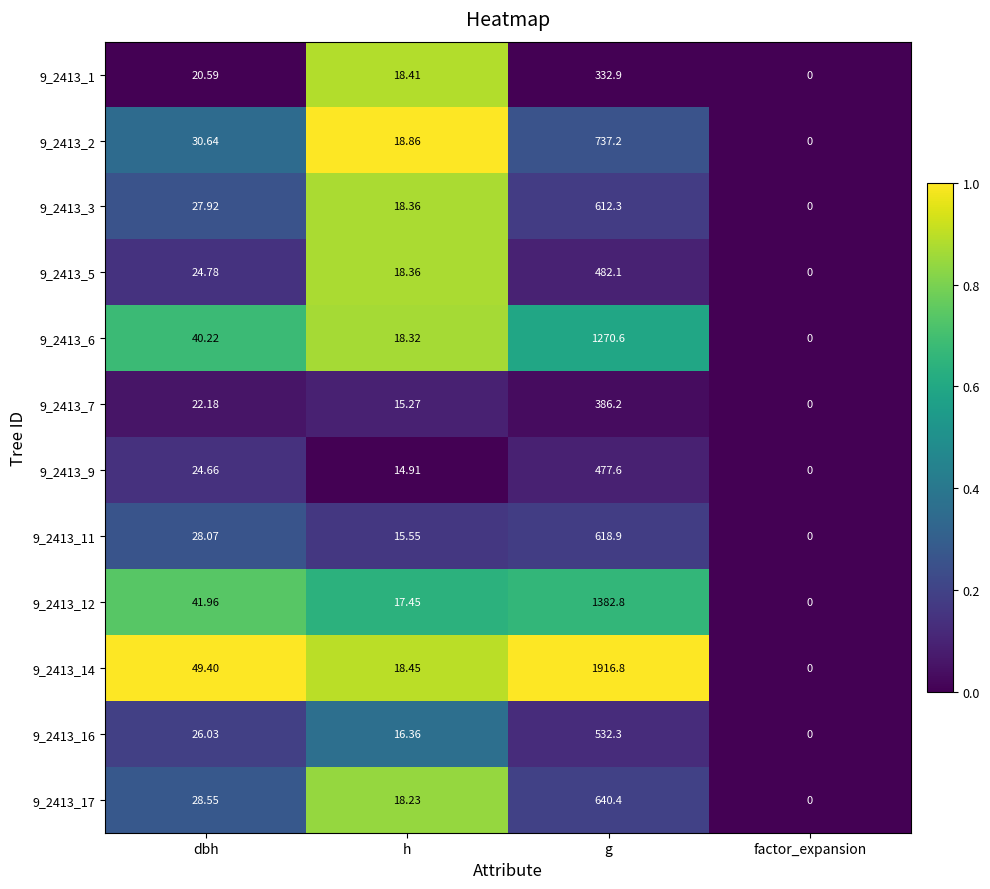

Where is 9_2413_9 nearest to the value 238?

dbh